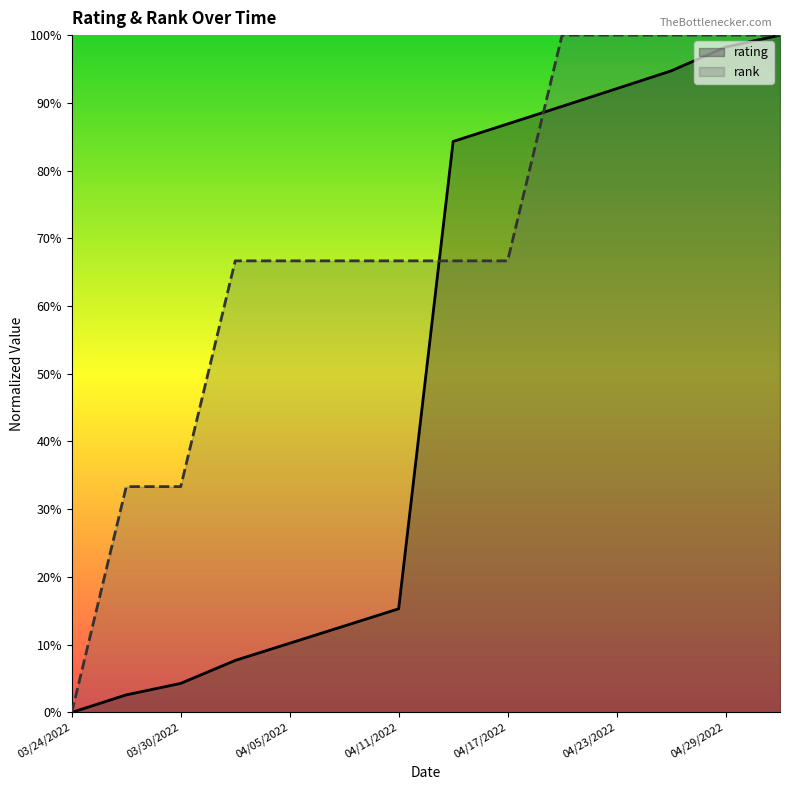

Reading left to right, transcribe all the data shown in this chart.

rating: 0.0	0.0	0.0	0.1	0.1	0.1	0.2	0.8	0.9	0.9	0.9	0.9	1.0	1.0
rank: 0.0	0.3	0.3	0.7	0.7	0.7	0.7	0.7	0.7	1.0	1.0	1.0	1.0	1.0